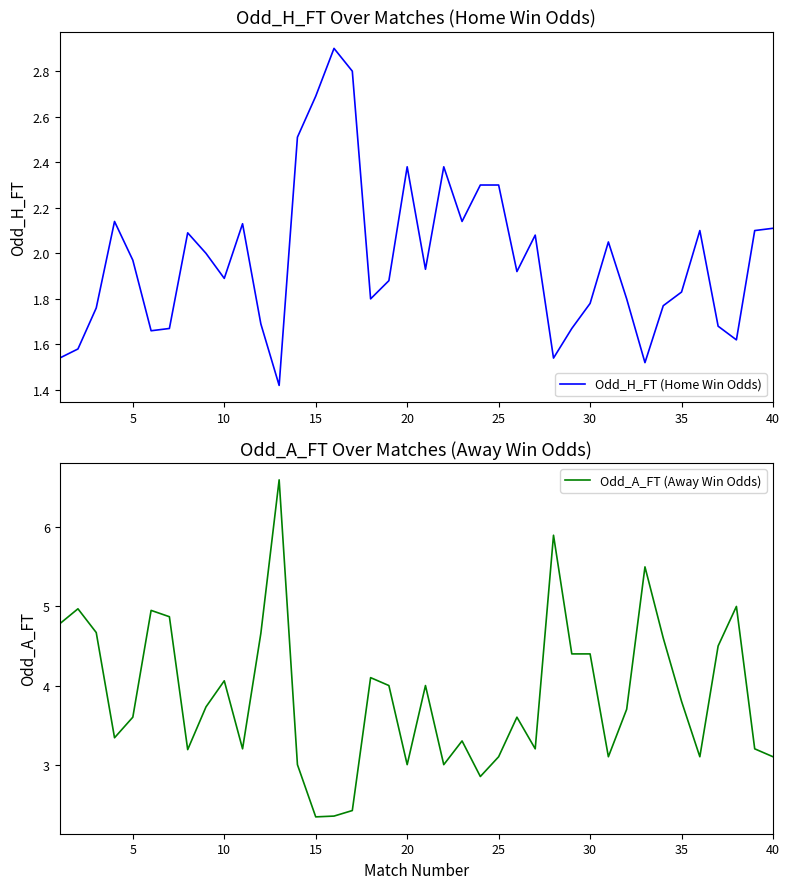

List the series in order of their overall mean, highest first.

Odd_A_FT (Away Win Odds), Odd_H_FT (Home Win Odds)